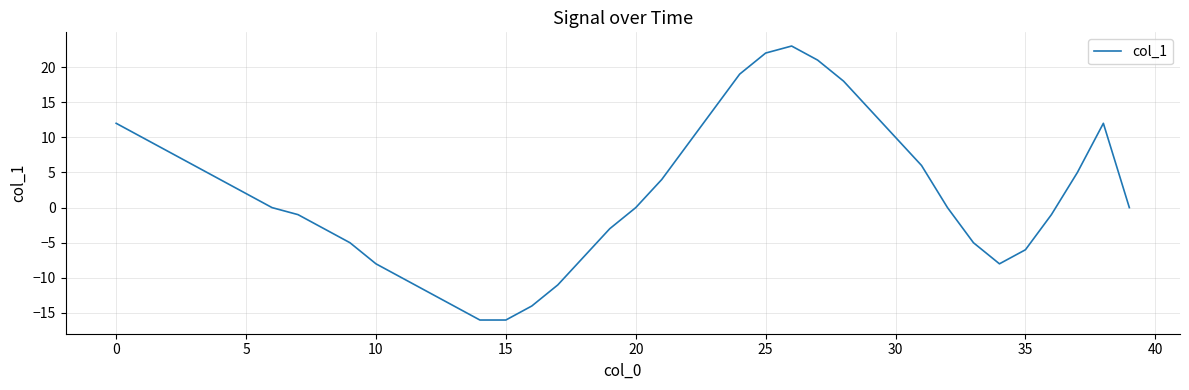

What is the difference between the maximum and minimum values?

39